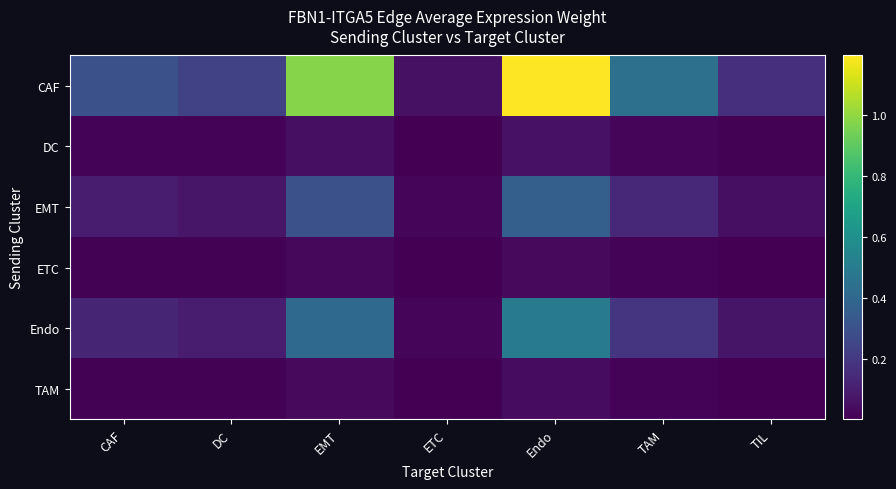

At DC, list the series in order from smallest to largest.

ETC, TAM, DC, EMT, Endo, CAF